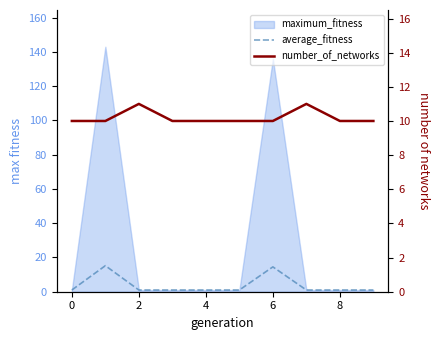

True or false: number_of_networks has more than 1 points higher than both neighbors.

True